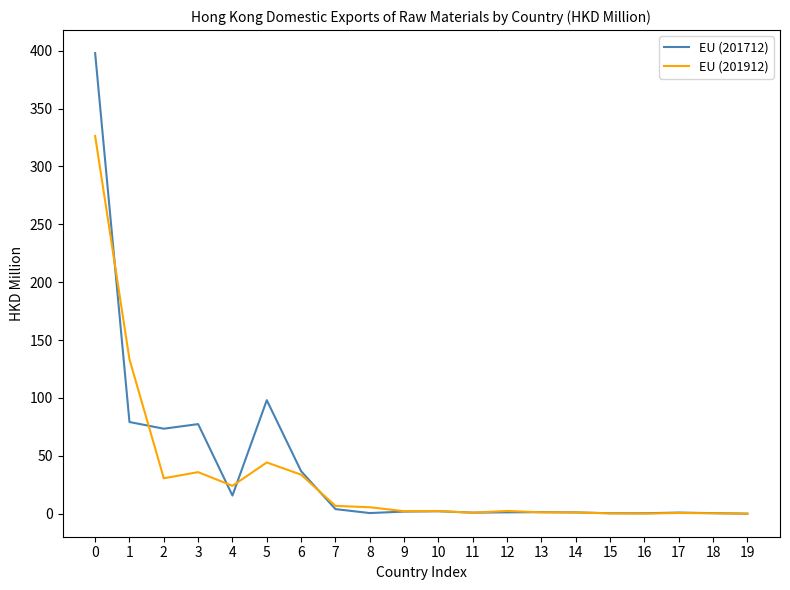

What is the difference between the second highest and minimum values in the EU (201712) series?

98.0